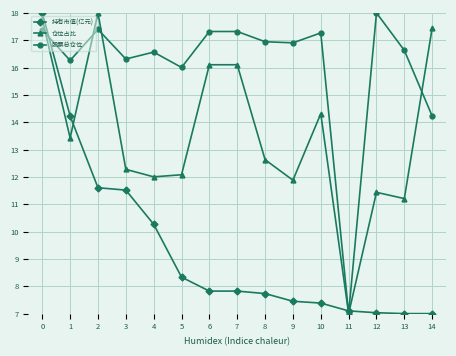

What is the difference between the 仓位占比 values at 8 and 6?

3.5